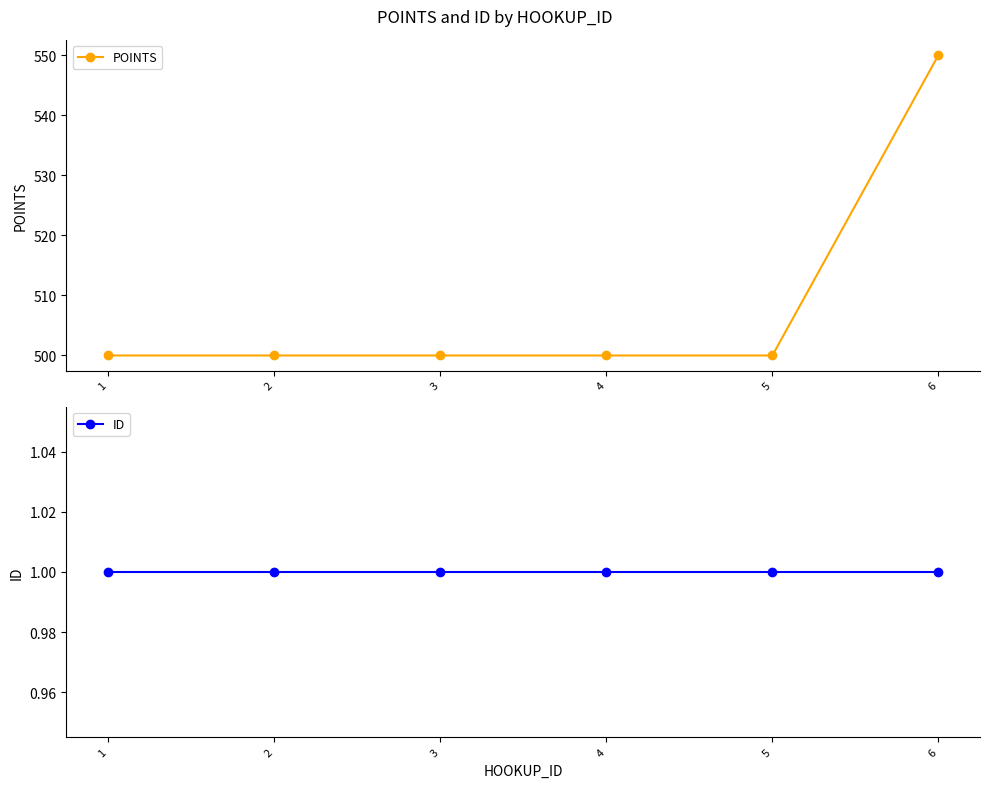

What is the smallest value displayed?

1